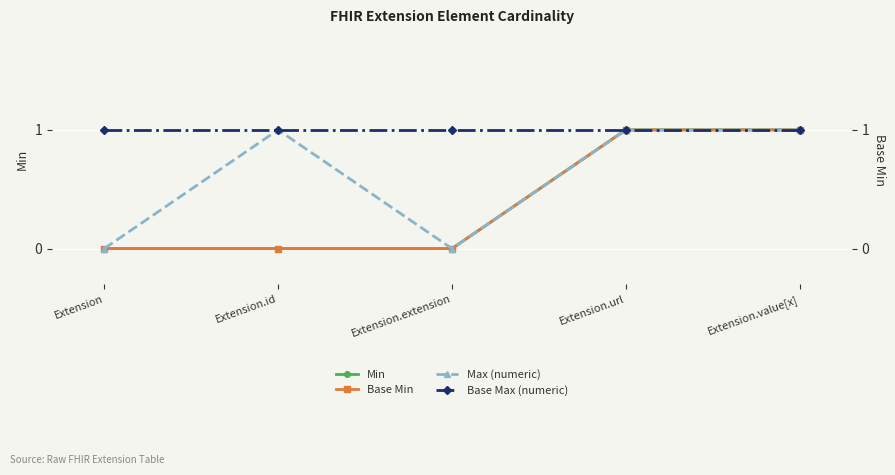

Where is Min nearest to the value 0?

Extension